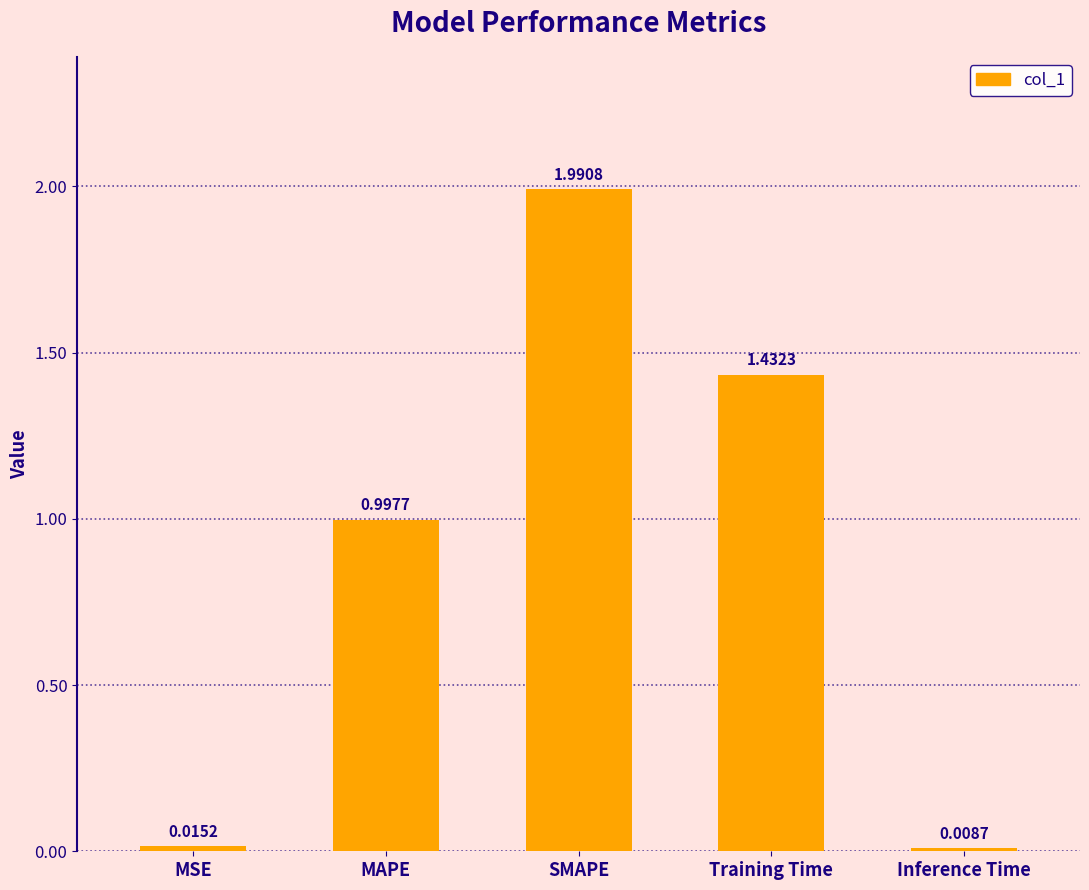

Which label corresponds to the largest value in the chart?

SMAPE